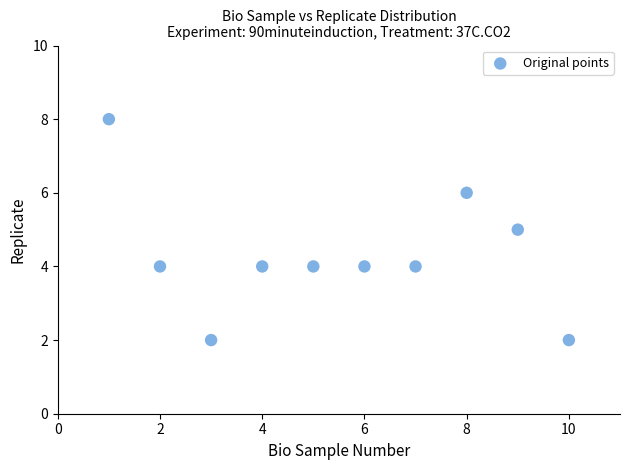

What is the average X value?

6